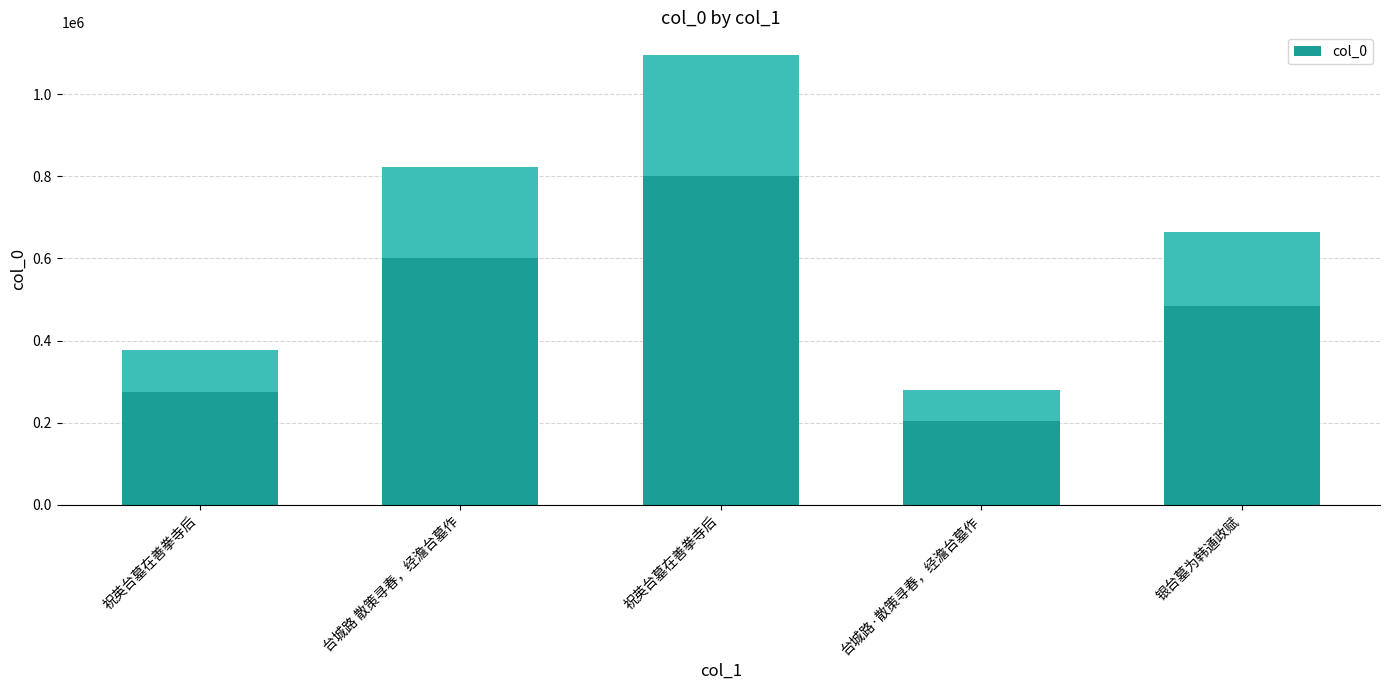

Which category has the lowest value across all series?

台城路·散策寻春，经澹台墓作